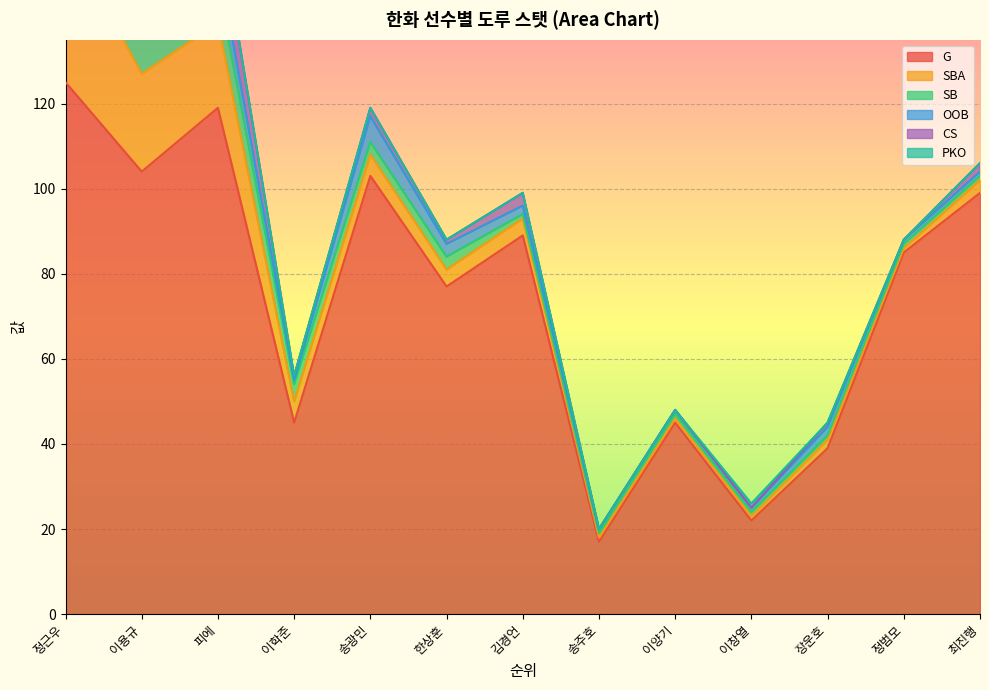

What is the value of the SB point at the 1st from the left?

32